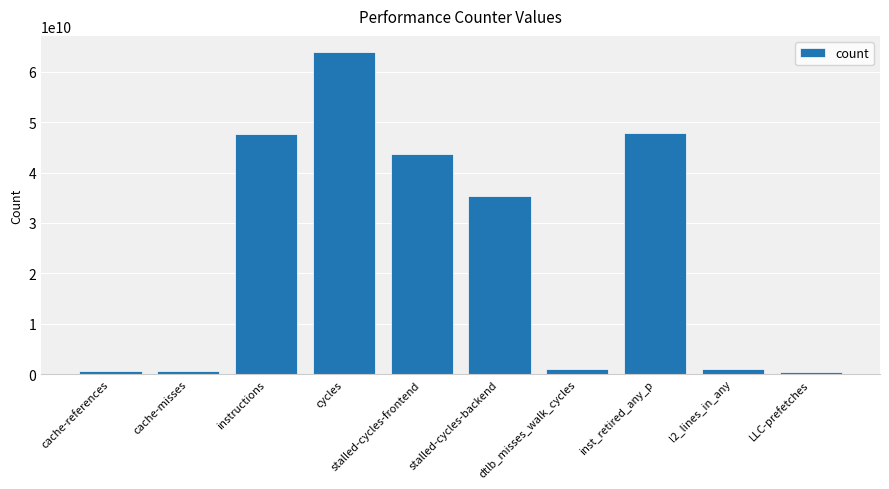

Between cache-misses and stalled-cycles-backend, which is larger?

stalled-cycles-backend